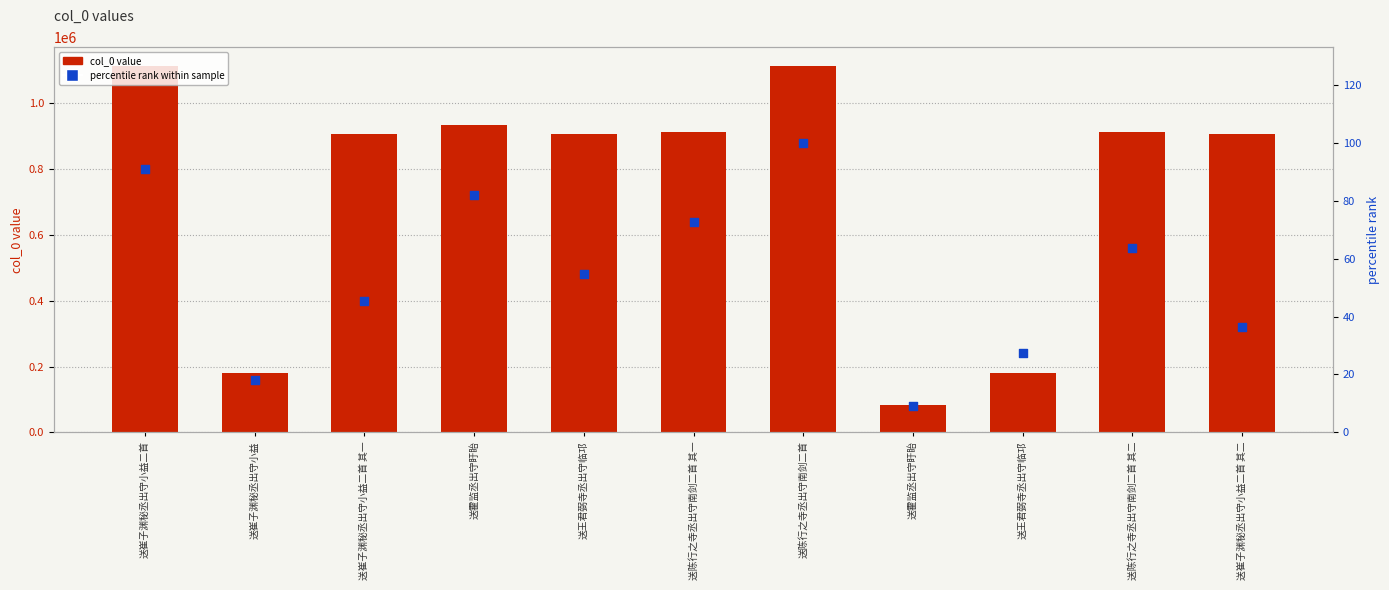

Which series has the largest Y range (max minus min)?

col_0 value